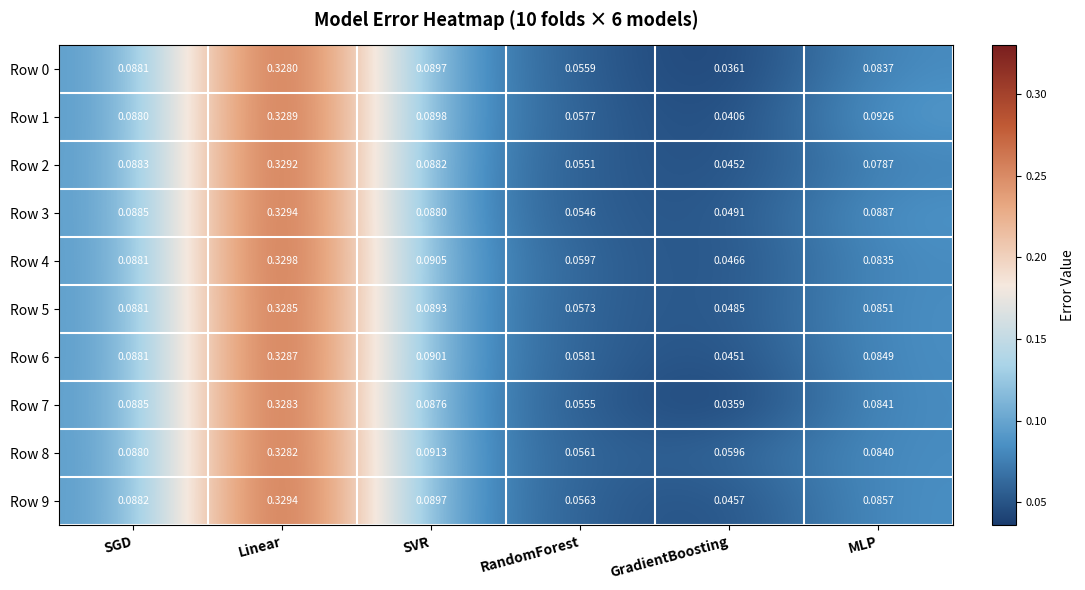

Rank the categories by Row 7 value from highest to lowest.

Linear, SGD, SVR, MLP, RandomForest, GradientBoosting